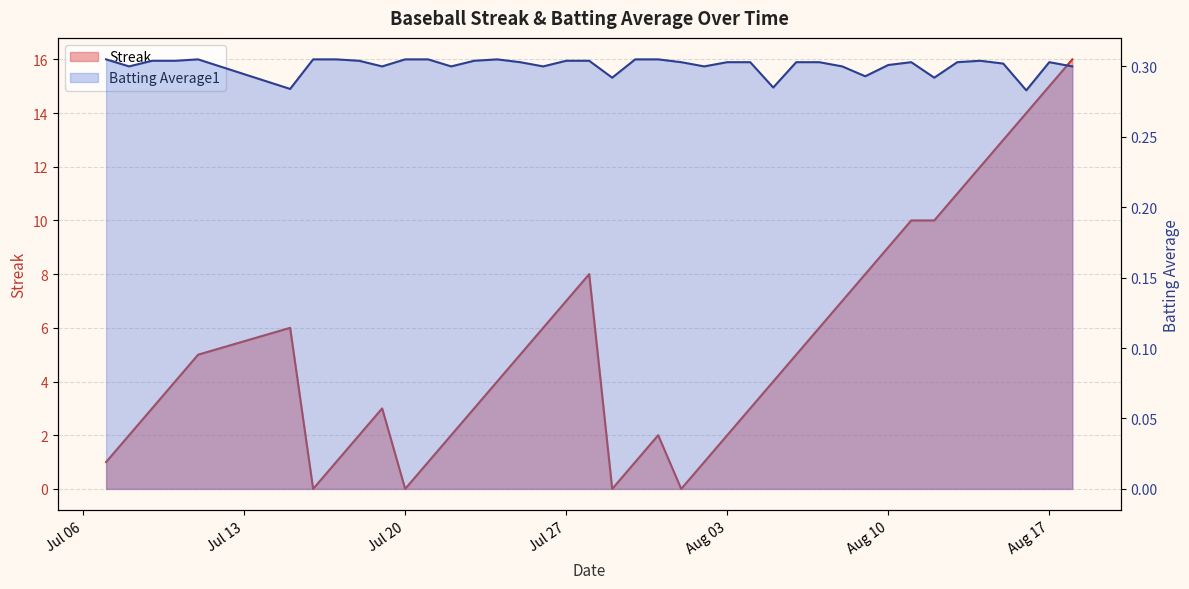

Which series has the largest total across all categories?

Streak